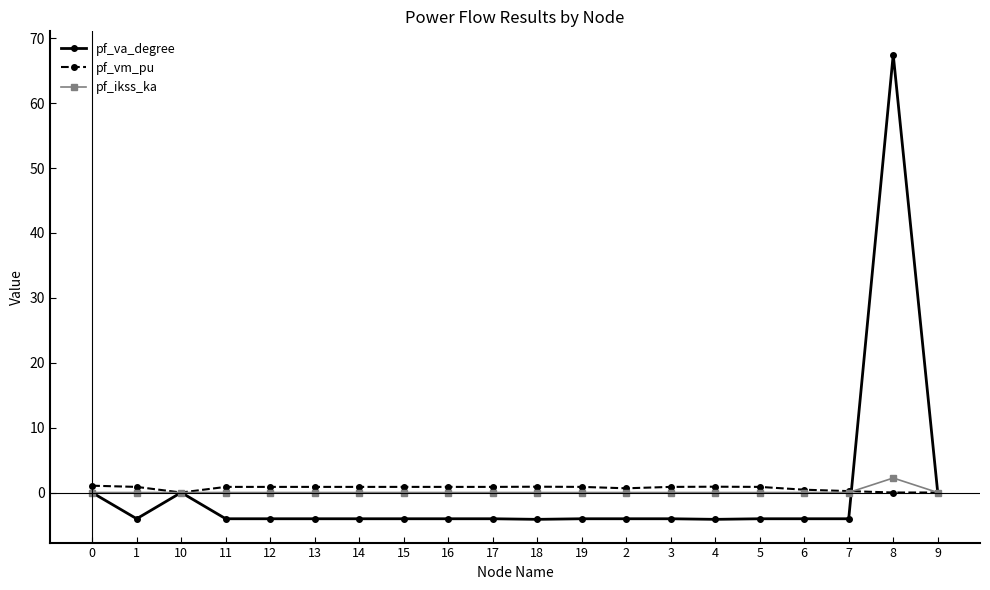

True or false: pf_va_degree has a value of -6.9 at 15.

False